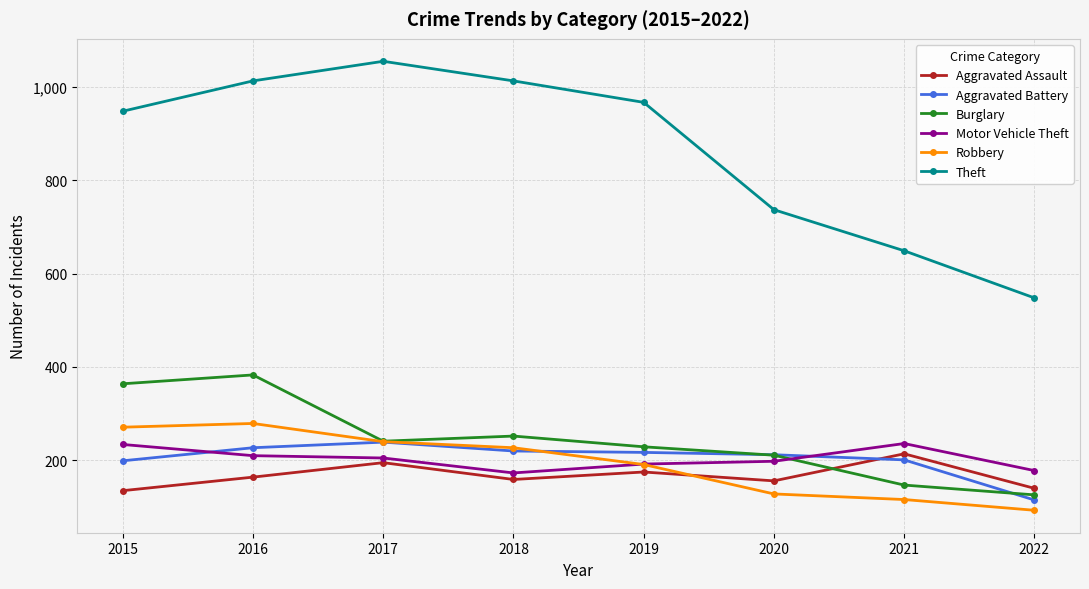

How many series are shown in this chart?

6